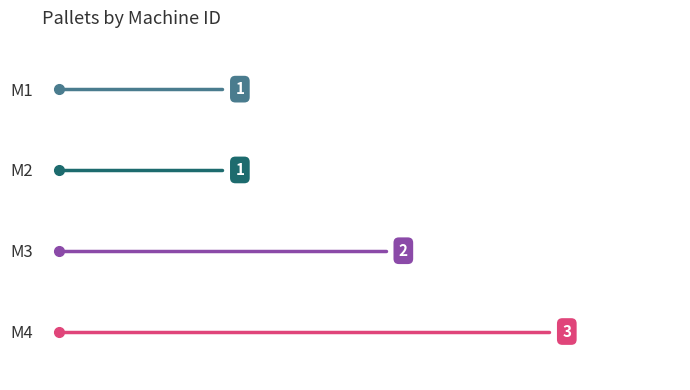

What is the approximate value at M3?

2